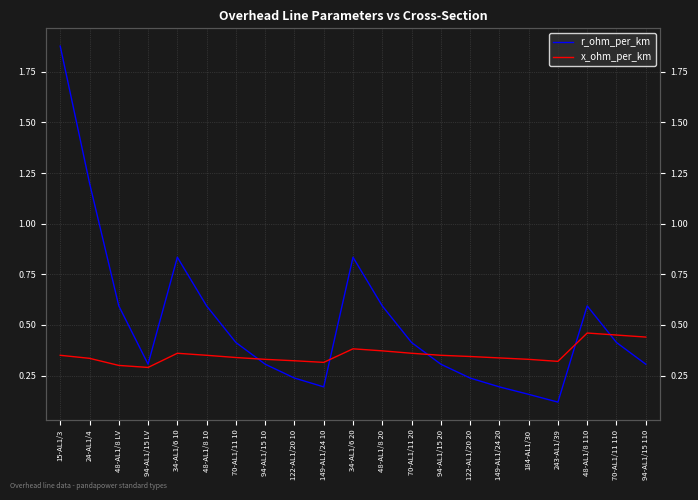

List the series in order of their overall mean, highest first.

r_ohm_per_km, x_ohm_per_km